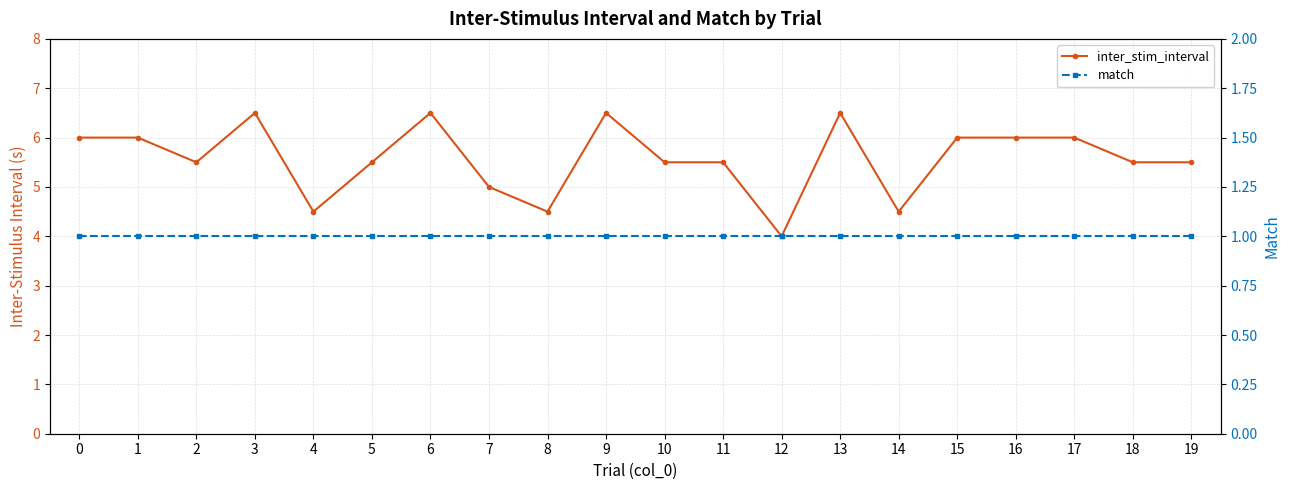

Reading left to right, list all the values displayed in this chart.

inter_stim_interval: 6.0	6.0	5.5	6.5	4.5	5.5	6.5	5.0	4.5	6.5	5.5	5.5	4.0	6.5	4.5	6.0	6.0	6.0	5.5	5.5
match: 1.0	1.0	1.0	1.0	1.0	1.0	1.0	1.0	1.0	1.0	1.0	1.0	1.0	1.0	1.0	1.0	1.0	1.0	1.0	1.0